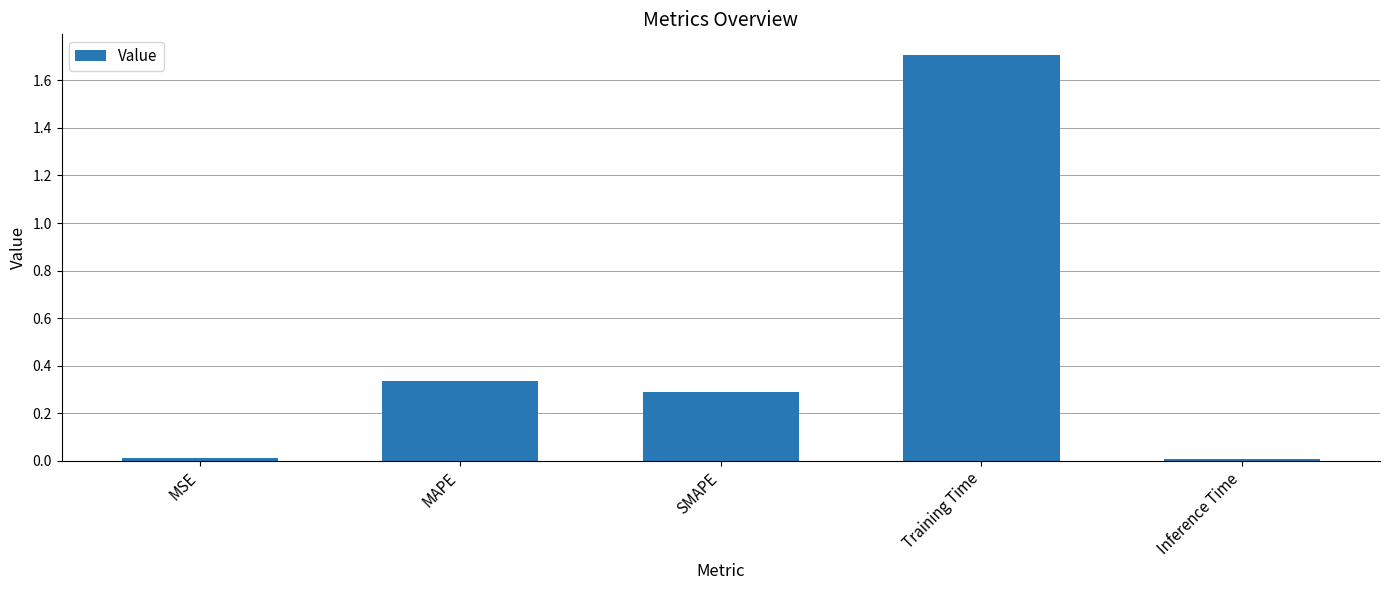

Which category has the highest value across all series?

Training Time